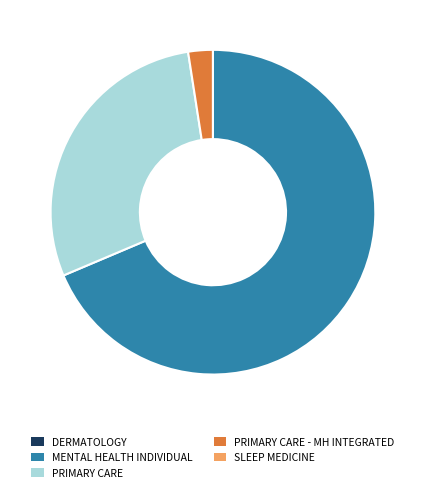

Is there any slice that represents more than half of the pie?

Yes